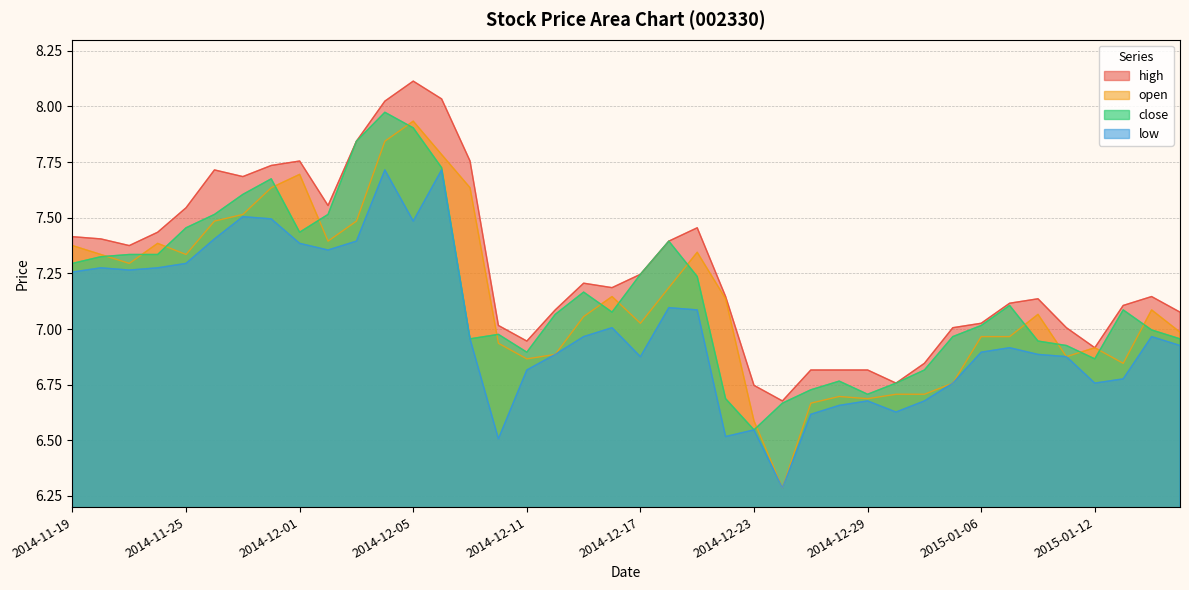

At 2014-11-25, list the series in order from largest to smallest.

high, close, open, low